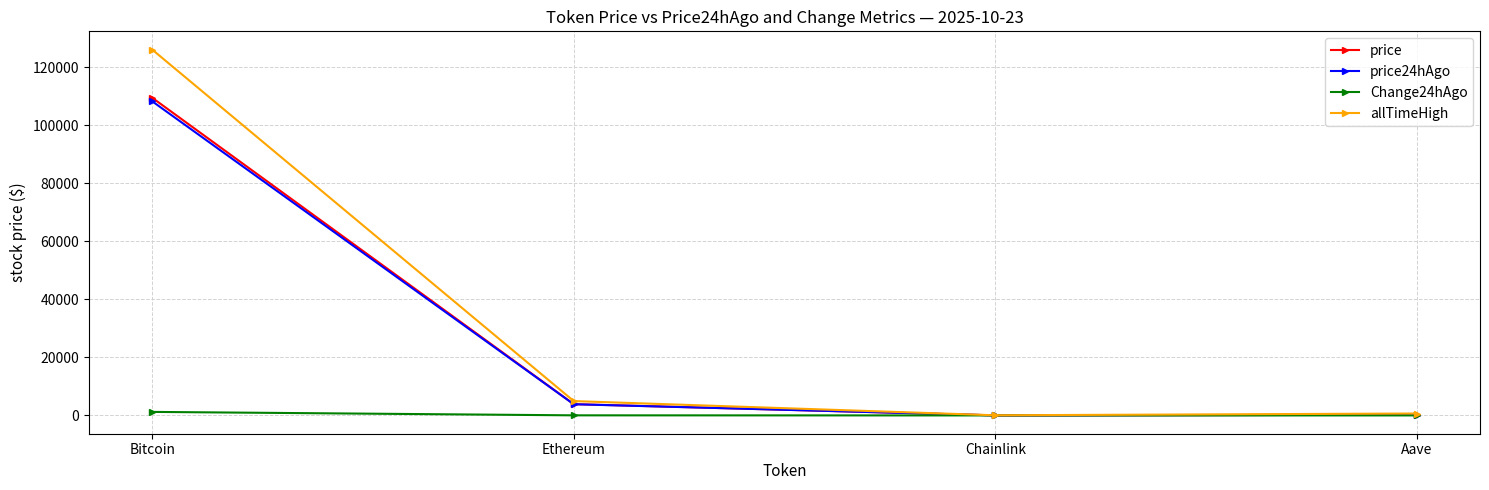

At which label is price24hAgo closest to 54141?

Ethereum